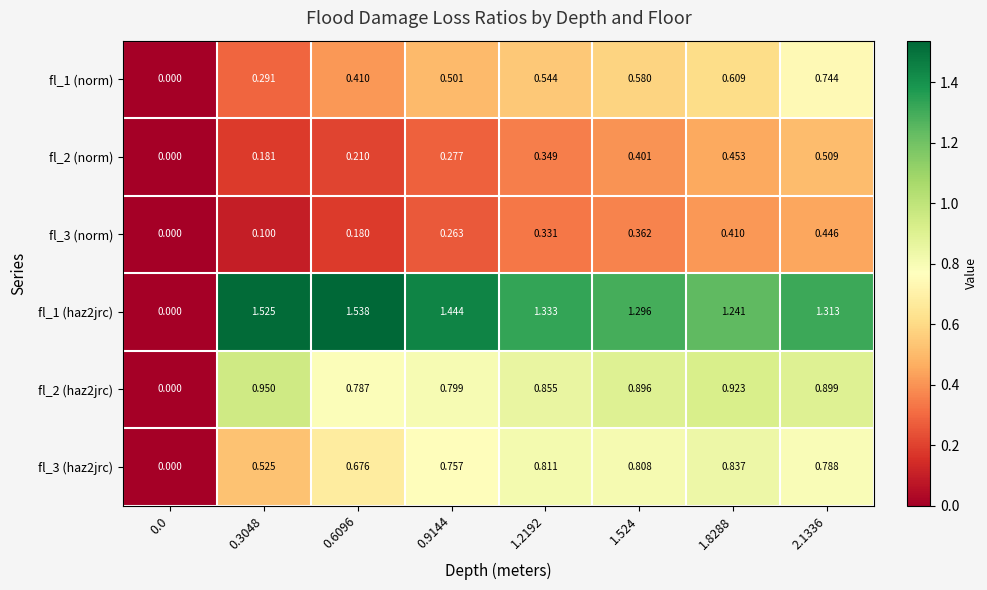

Between 1.2192 and 2.1336, which series saw the biggest shift?

fl_1 (norm)